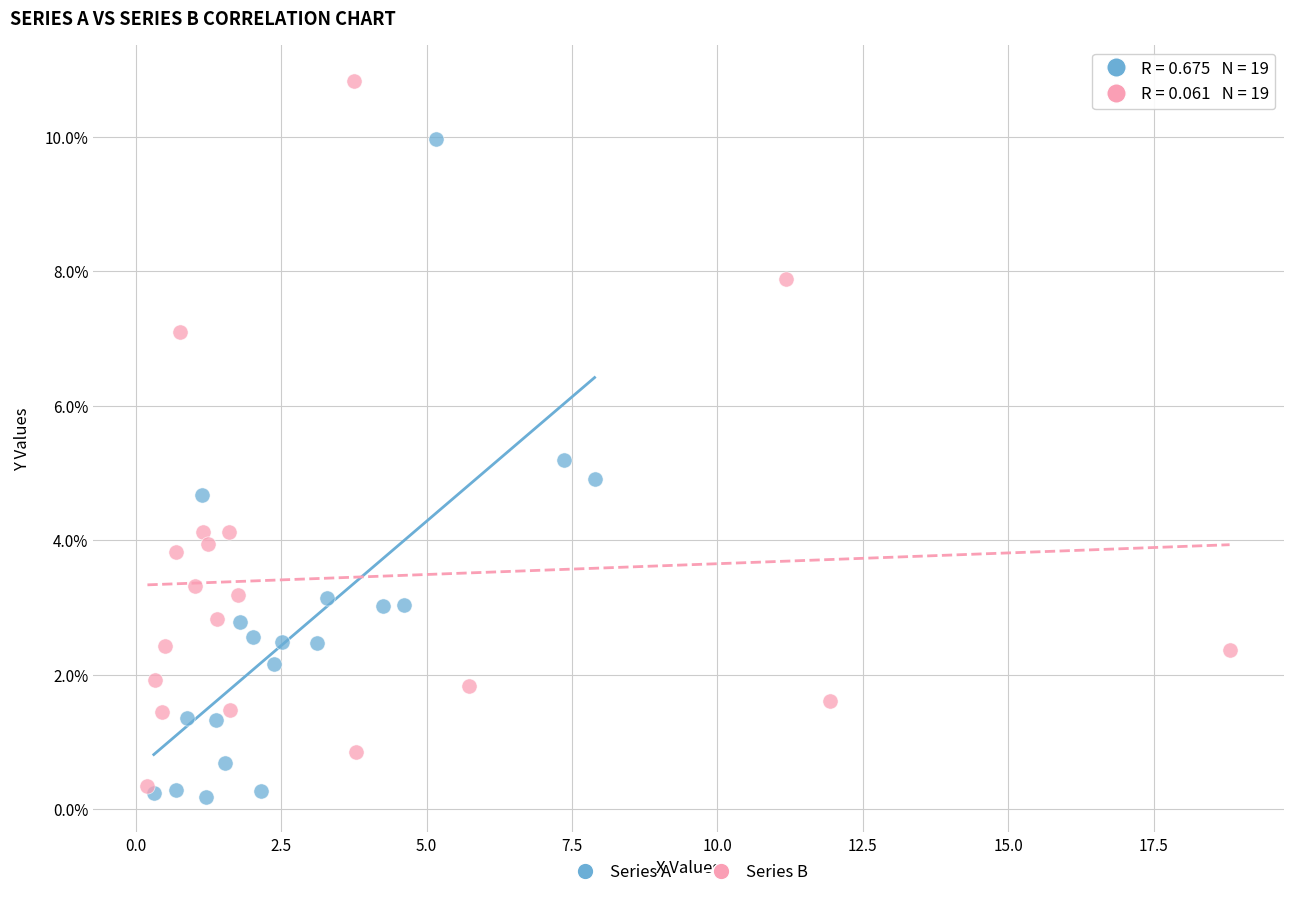

Which series contains the highest Y value?

Series B